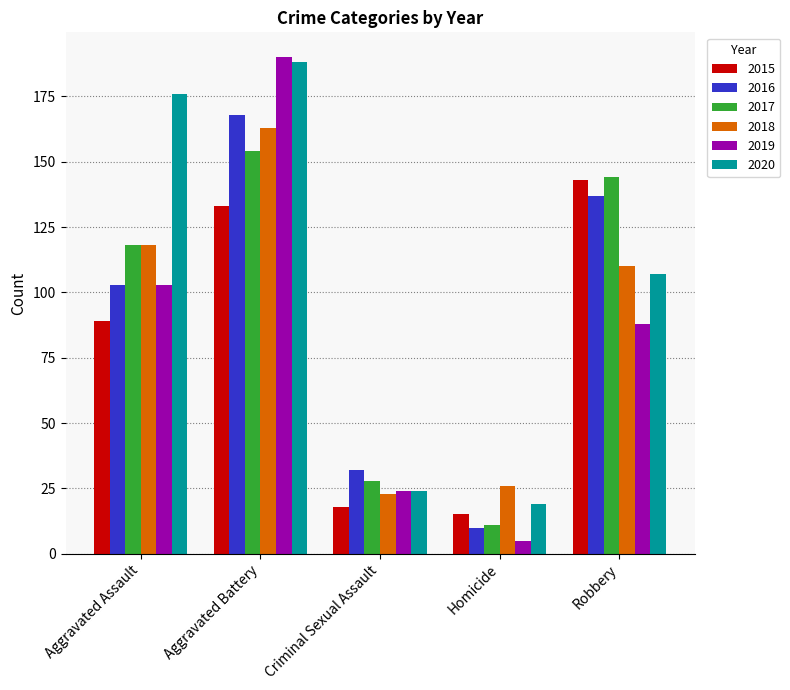

What is the sum of the 2015 values at Homicide and Aggravated Battery?

148